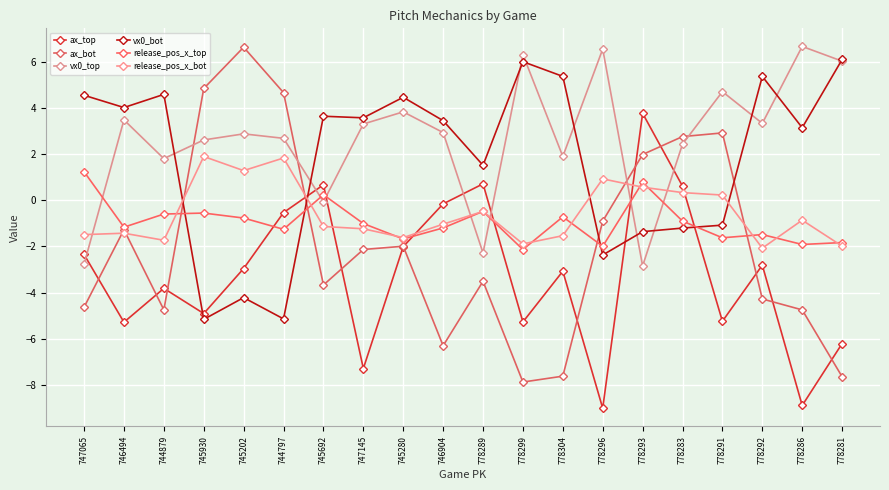

Count the number of data series in this chart.

6